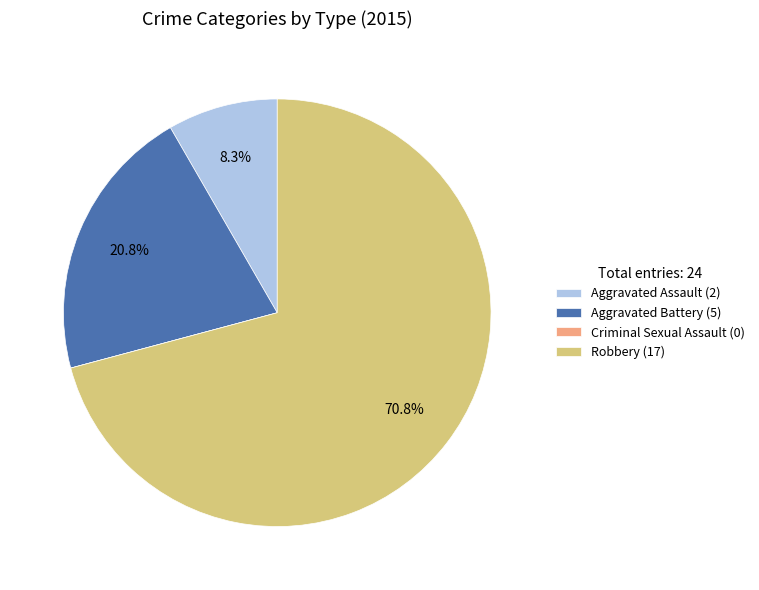

Does any single category account for the majority?

Yes